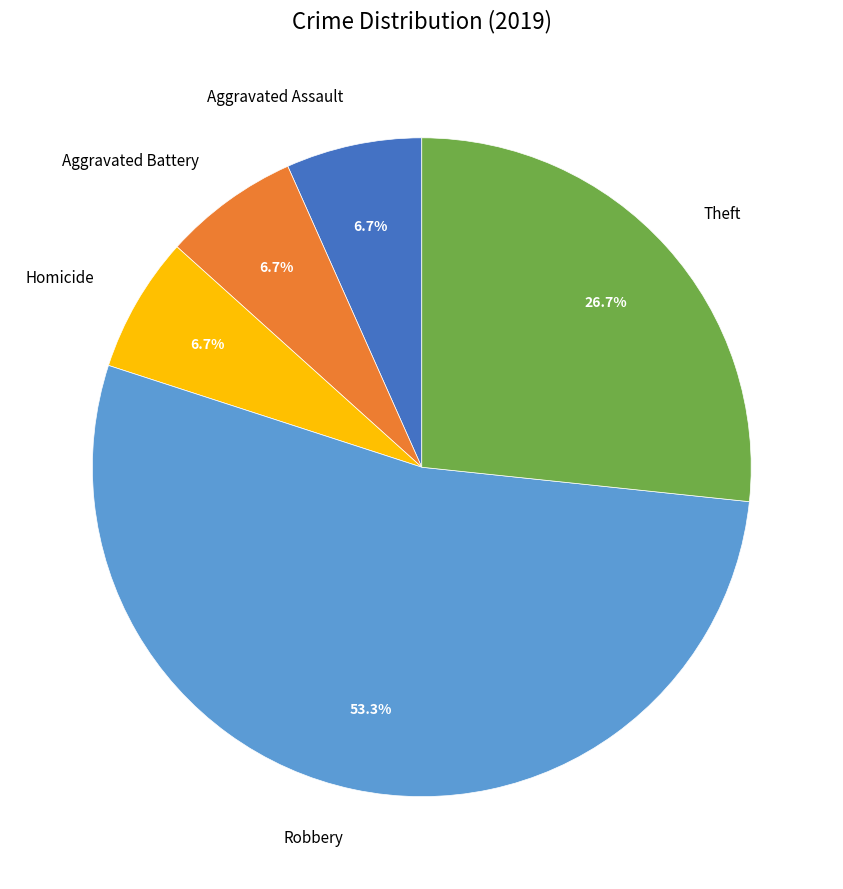

Approximately how many times larger is the value at Homicide compared to Robbery?

0.1